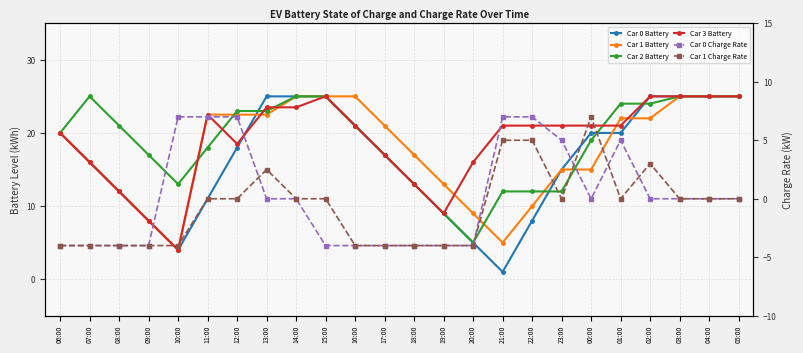

Which series has the largest range (max minus min)?

Car 0 Battery